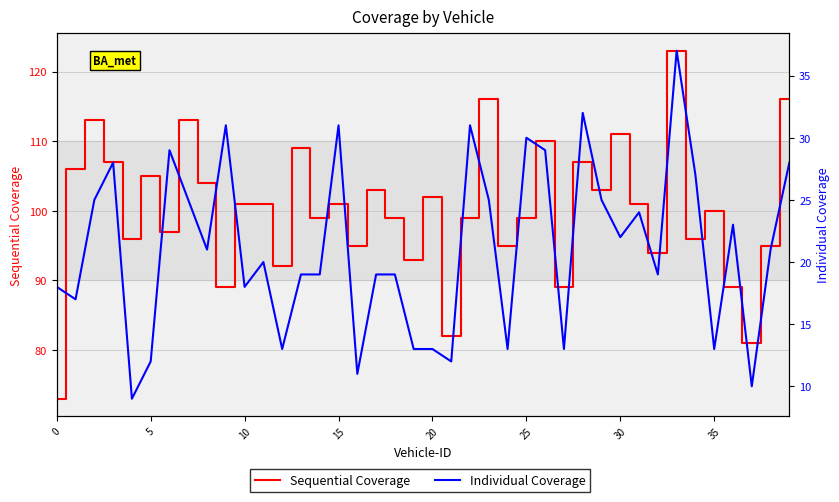

The value of Sequential Coverage at 16 is 140. True or false?

False